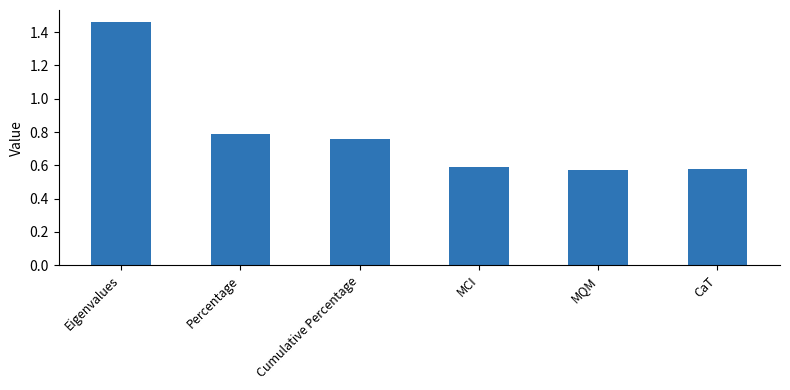

What is the sum of the values at Percentage and Cumulative Percentage?

1.6